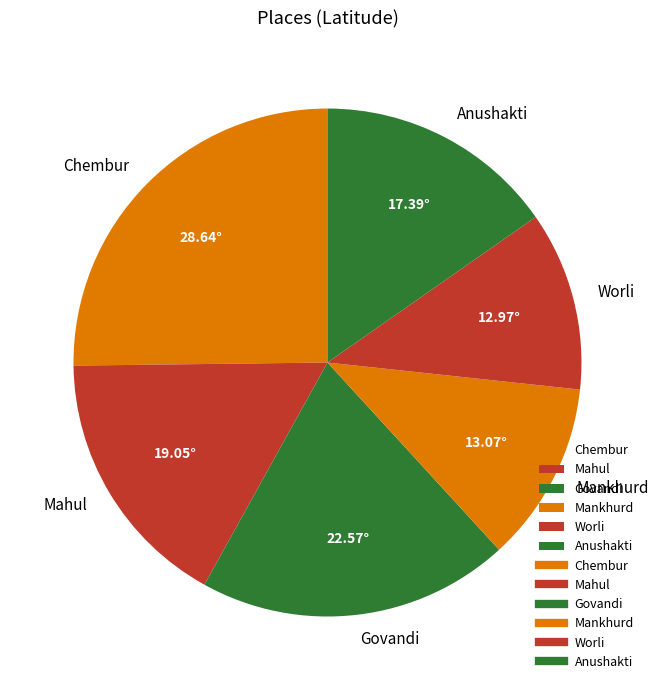

Between Mankhurd and Chembur, which is larger?

Chembur